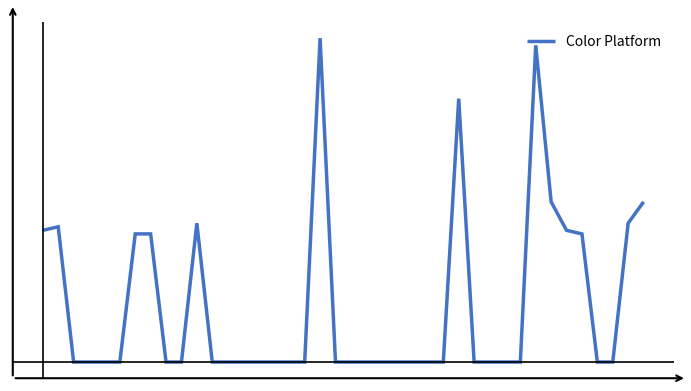

Does the chart have visible grid lines?

No